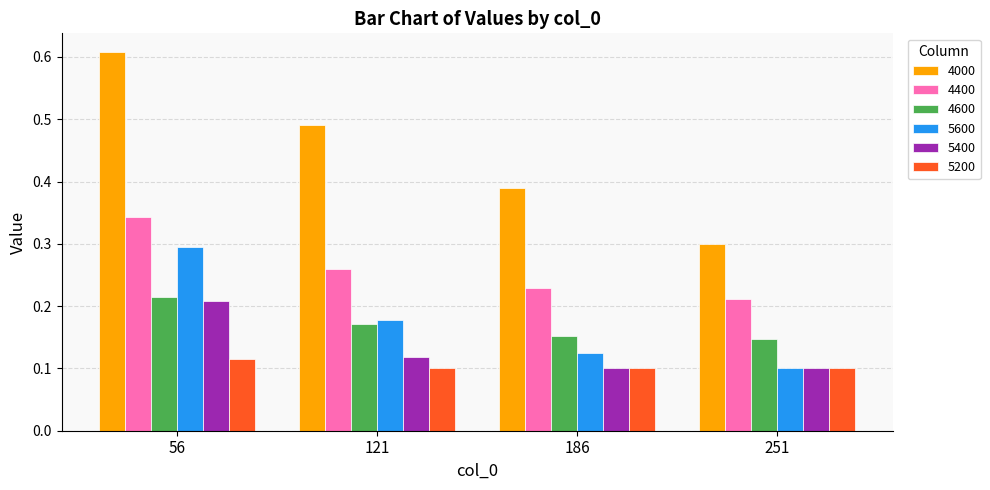

Which series has the largest range (max minus min)?

4000